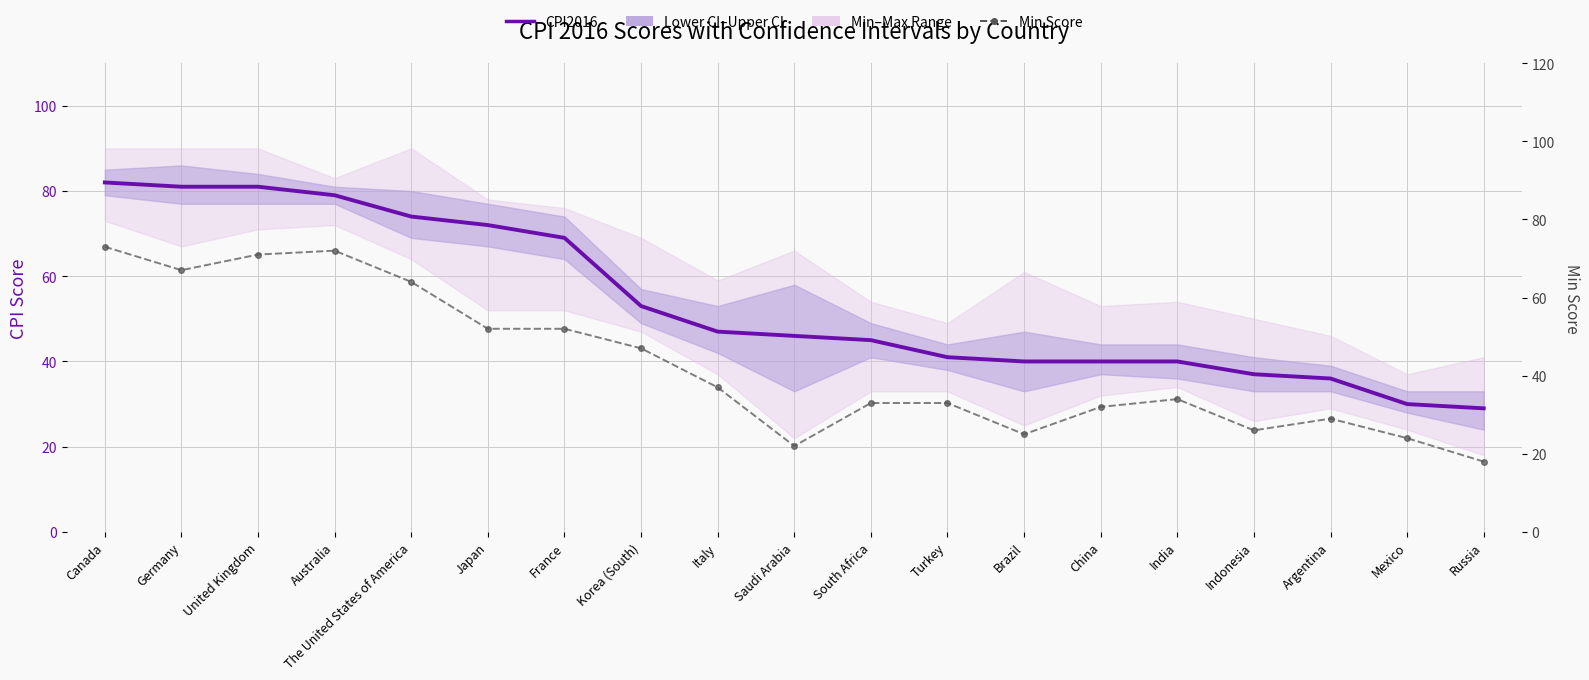

At how many categories does at least one series exceed 51?

8